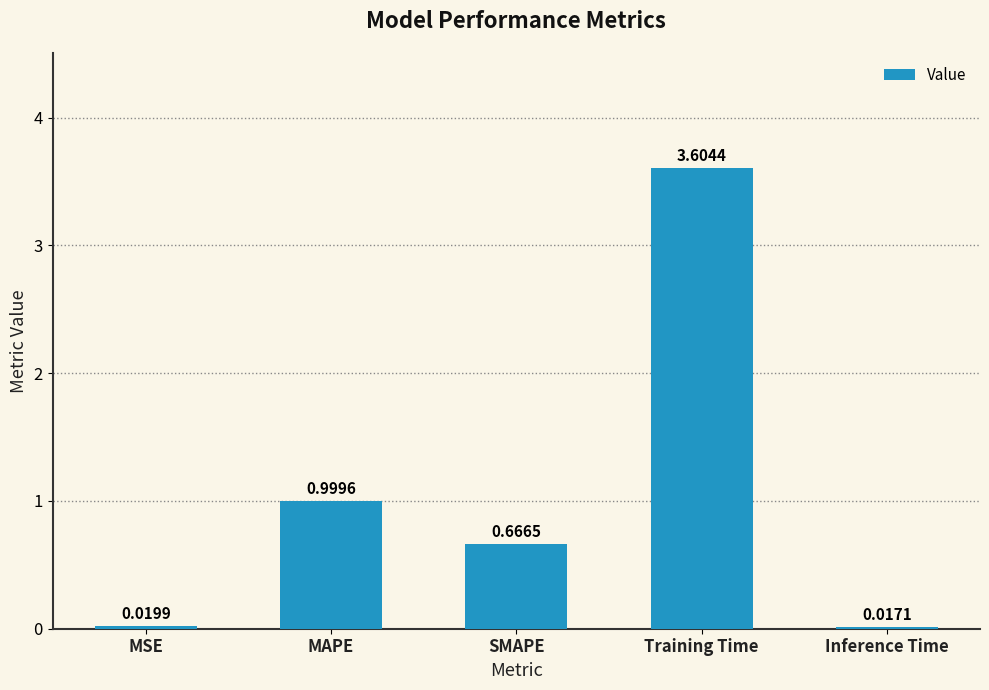

What is the change in value from MSE to SMAPE?

+0.6